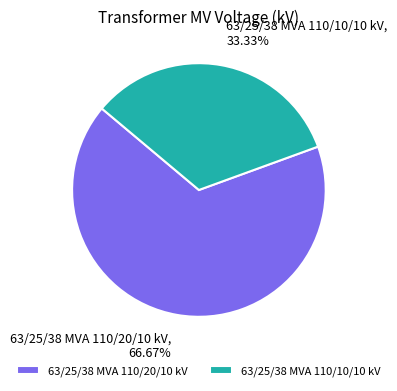

What is the ratio of the value at 63/25/38 MVA 110/20/10 kV to the value at 63/25/38 MVA 110/10/10 kV?

2.0